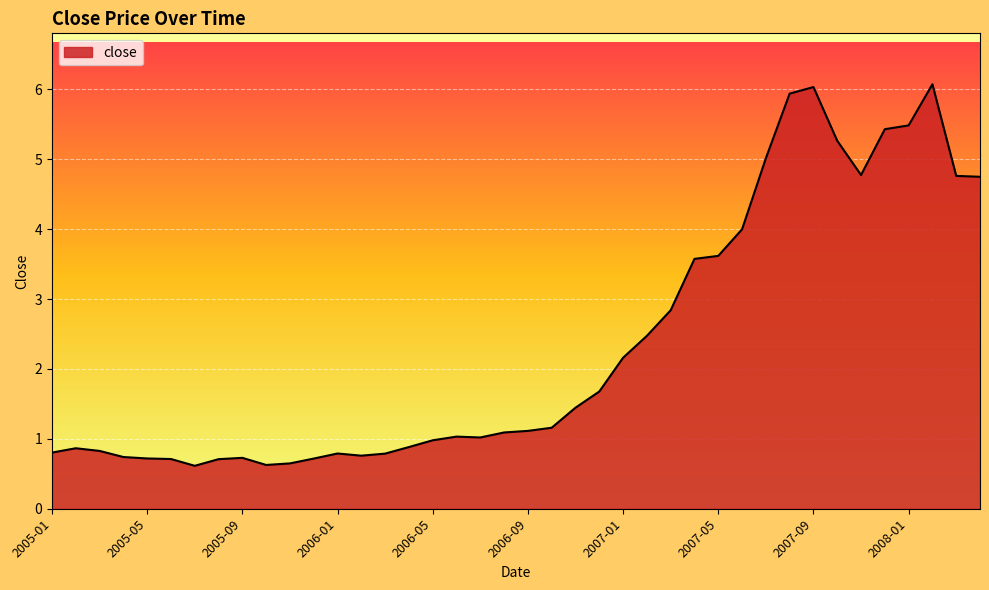

What is the minimum value shown in the chart?

0.6